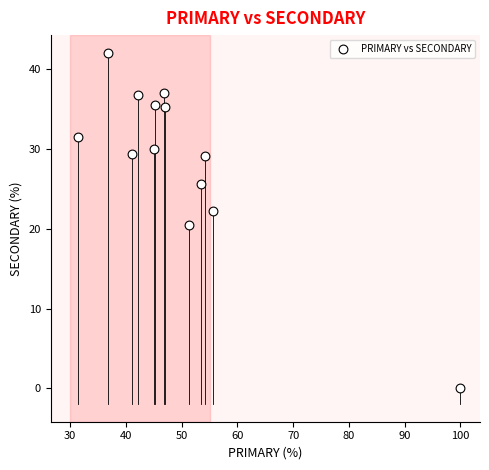

What is the range of X values (max minus min)?

68.5